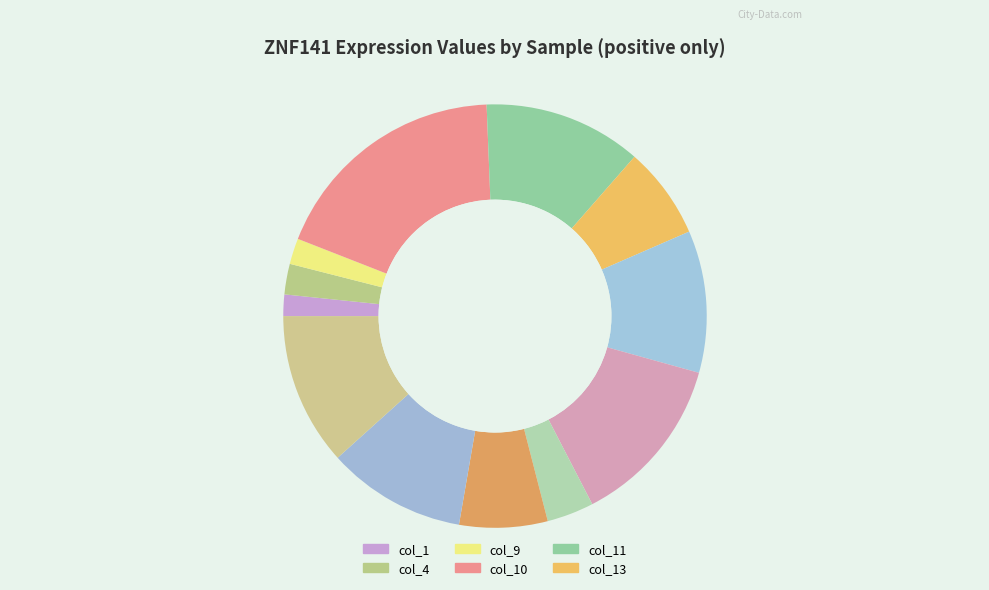

Is there a majority slice in this chart?

No